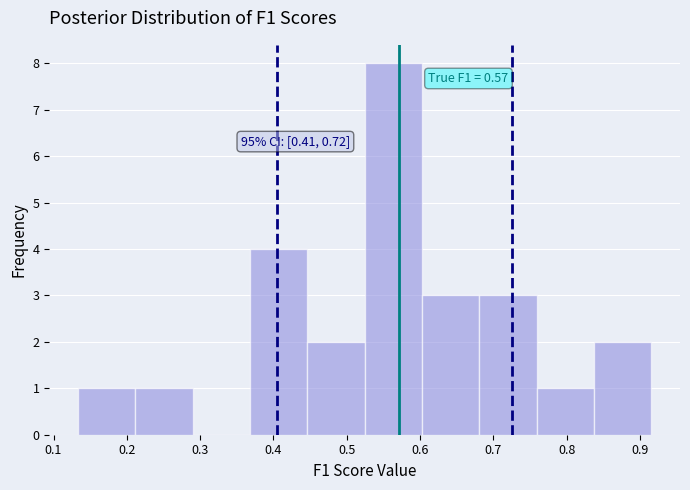

Which range on the x-axis has the tallest bar?

0.52 to 0.60